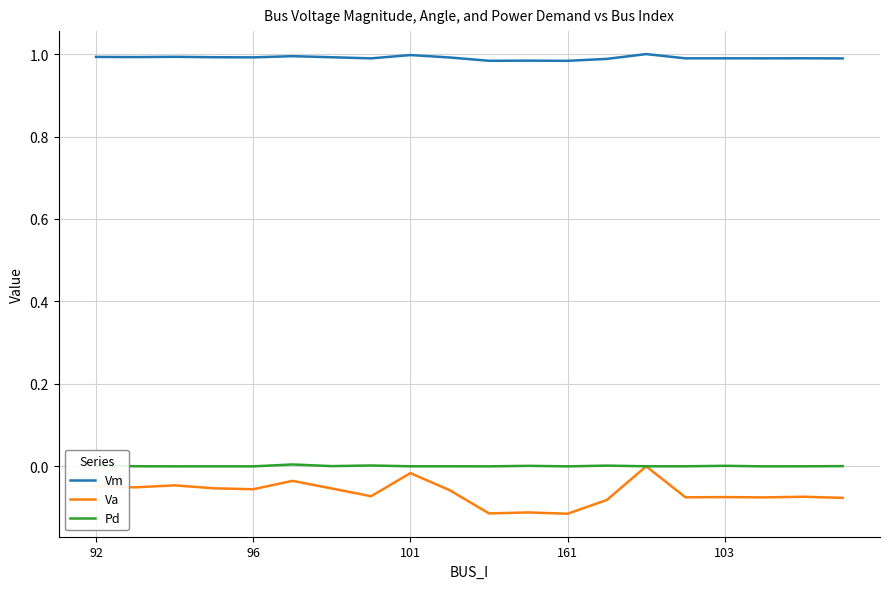

True or false: Vm and Va cross at least once.

False